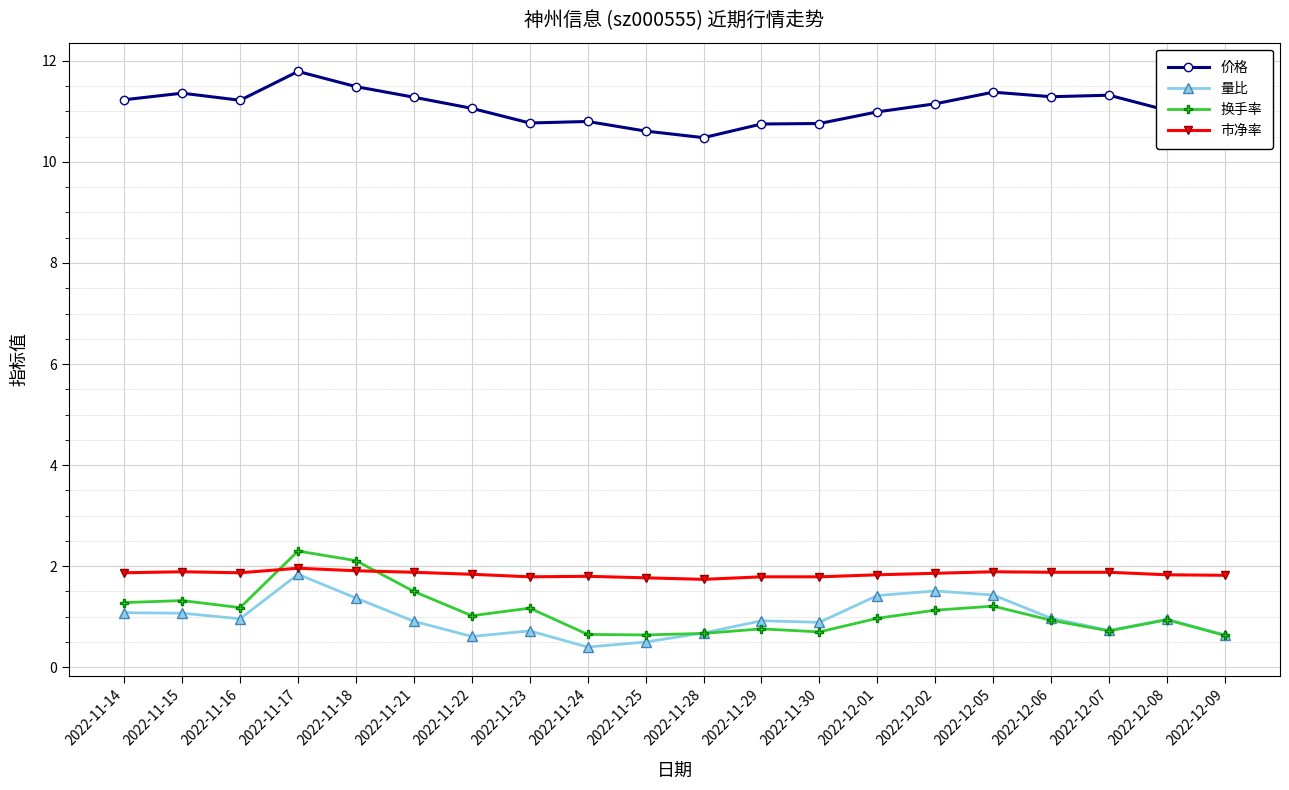

Which series changed the most between 2022-11-18 and 2022-11-24?

换手率